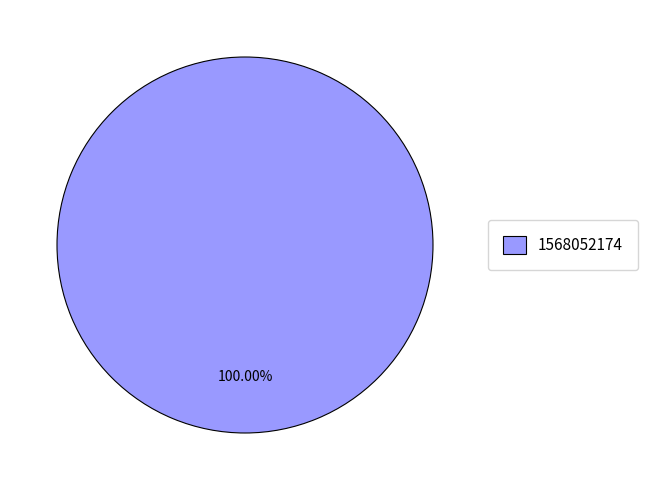

How many slices are in this pie chart?

1